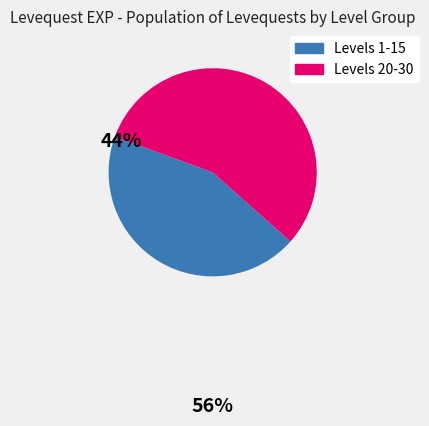

Count the number of slices in the pie.

2